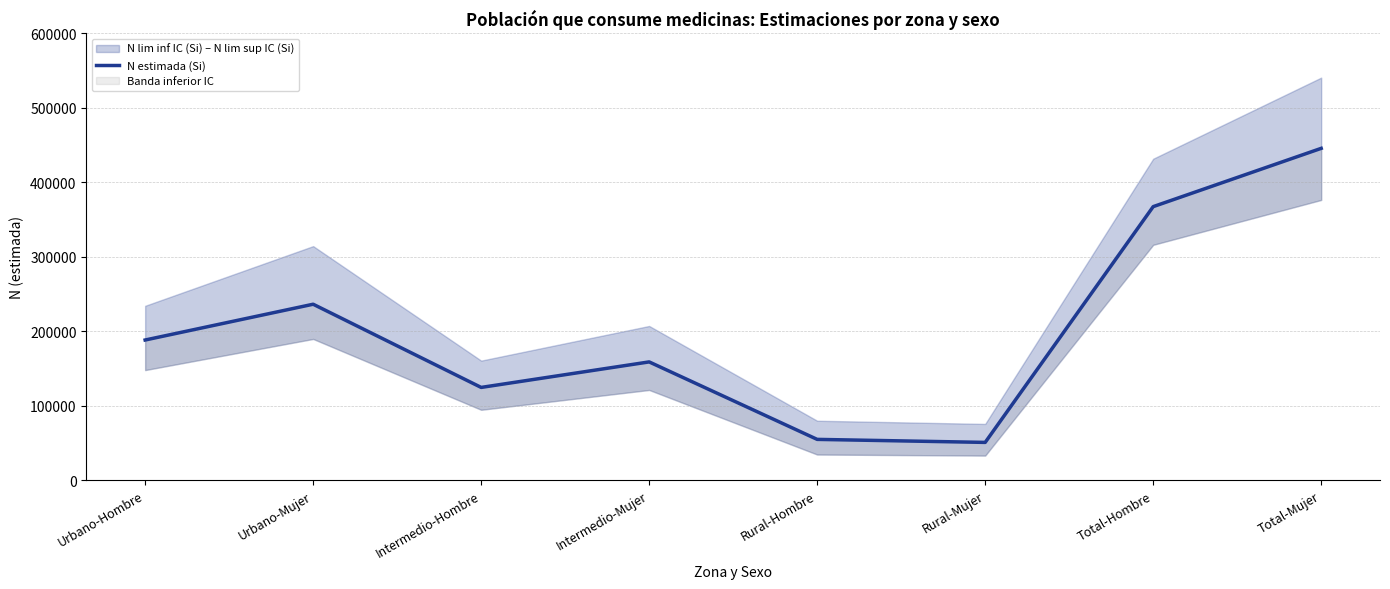

What is the label of the 8th point from the left?

Total-Mujer